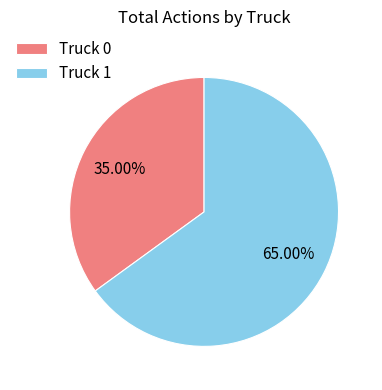

How many segments does this pie chart have?

2